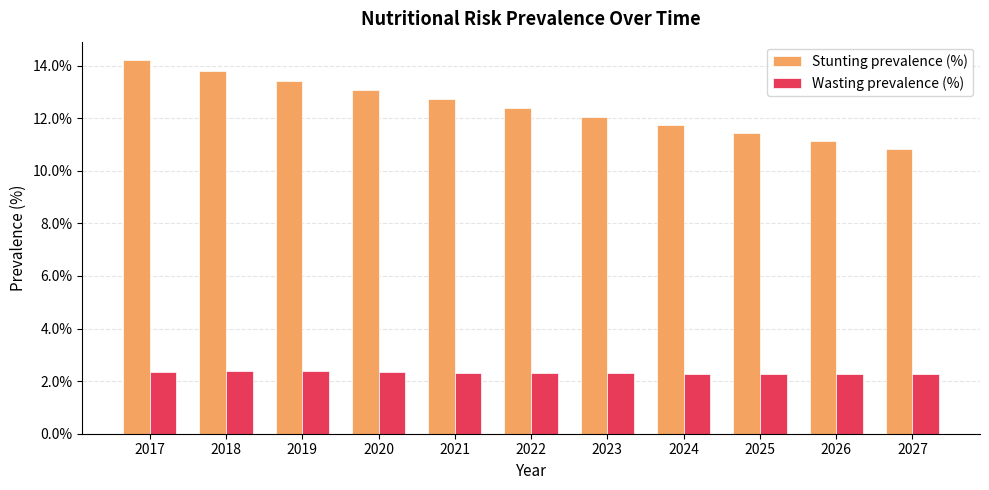

How many categories are shown in the chart?

11